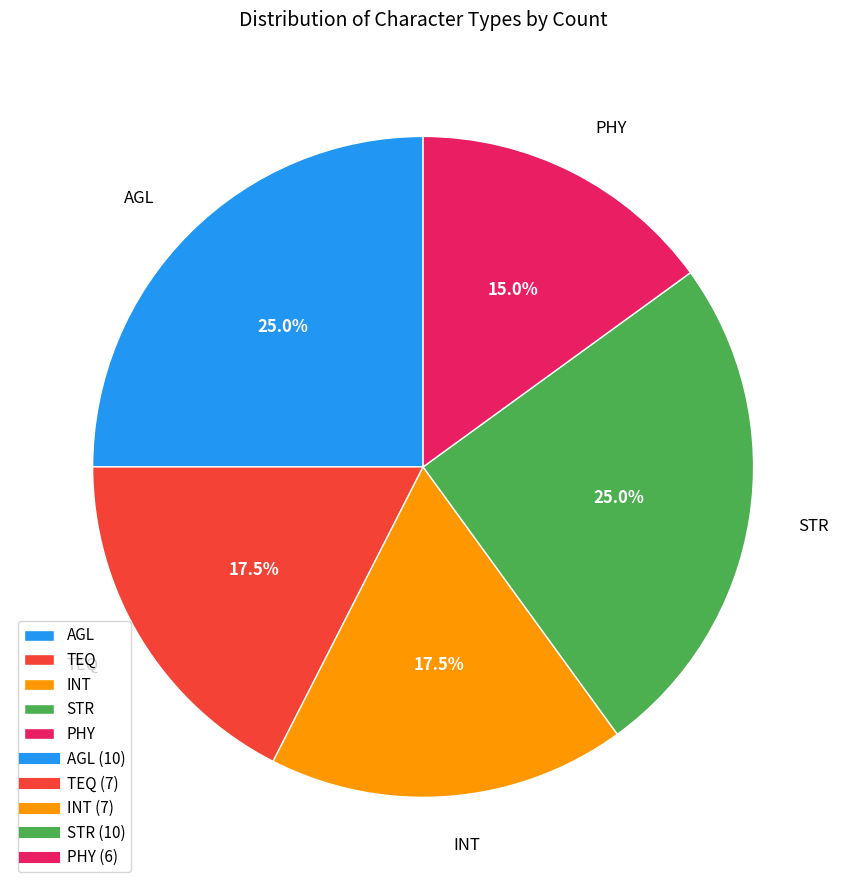

To the nearest percent, what is the average slice percentage?

20%